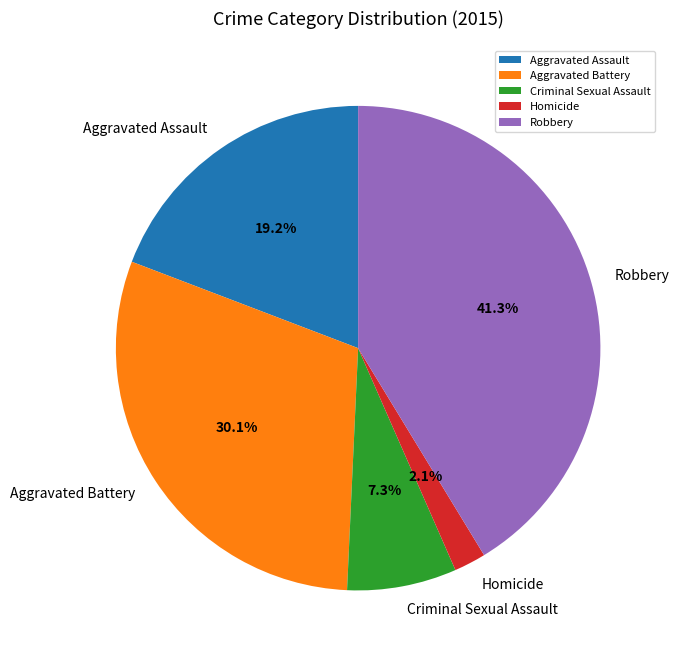

Count the number of slices in the pie.

5